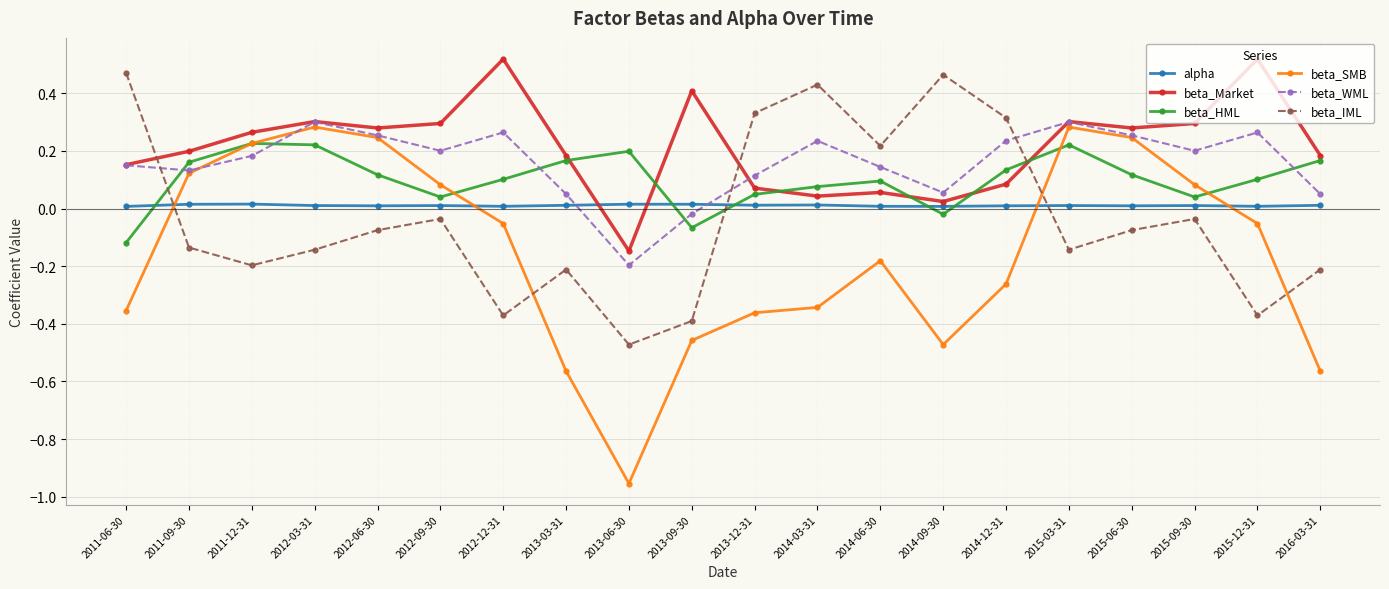

True or false: beta_WML has a value of 0.3 at 2015-12-31.

True